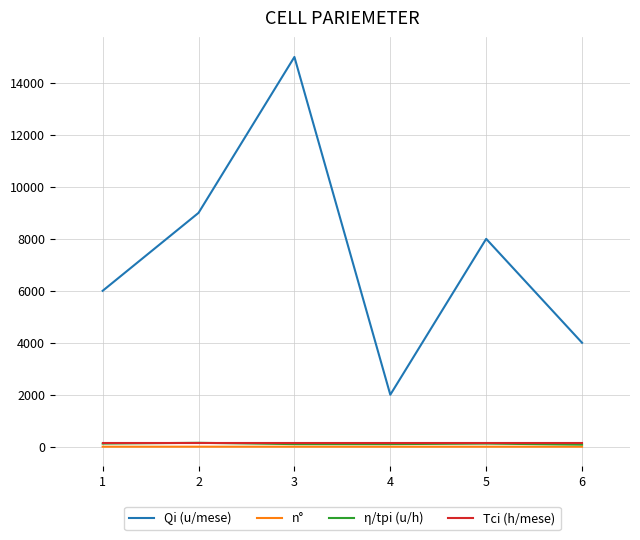

Which series changed the most between 1 and 2?

Qi (u/mese)